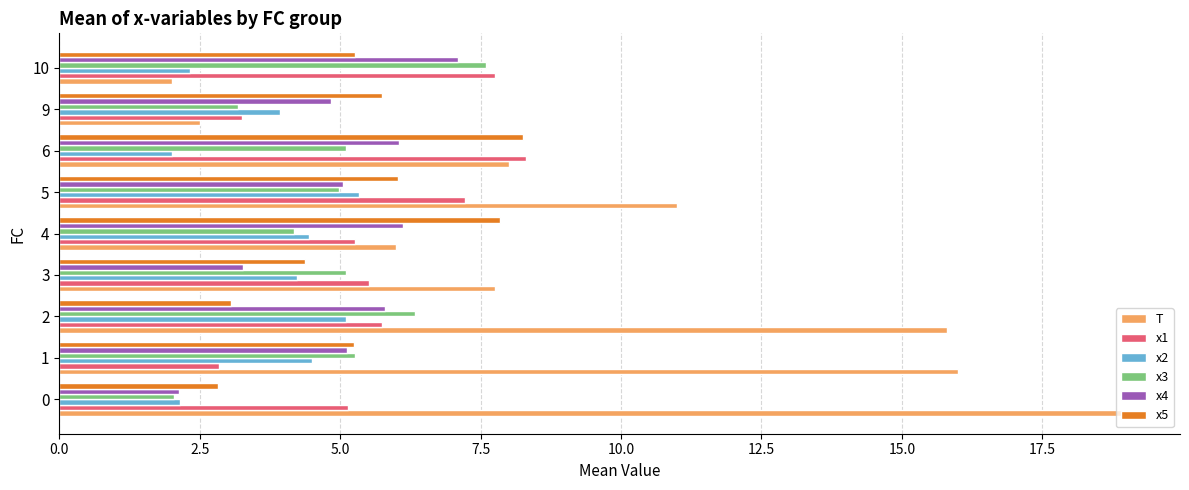

What are all the series names shown in the legend?

T, x1, x2, x3, x4, x5